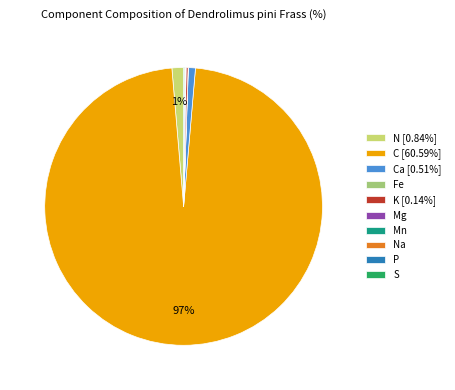

Is there a majority slice in this chart?

Yes